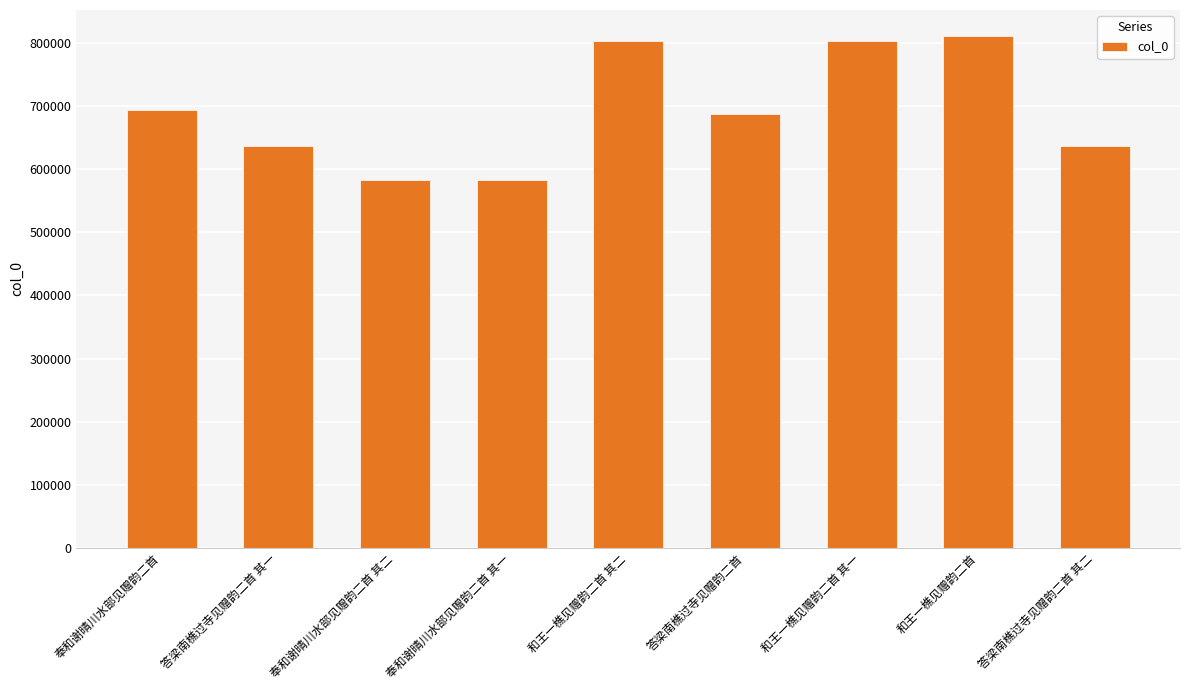

What is the greatest value displayed?

811799